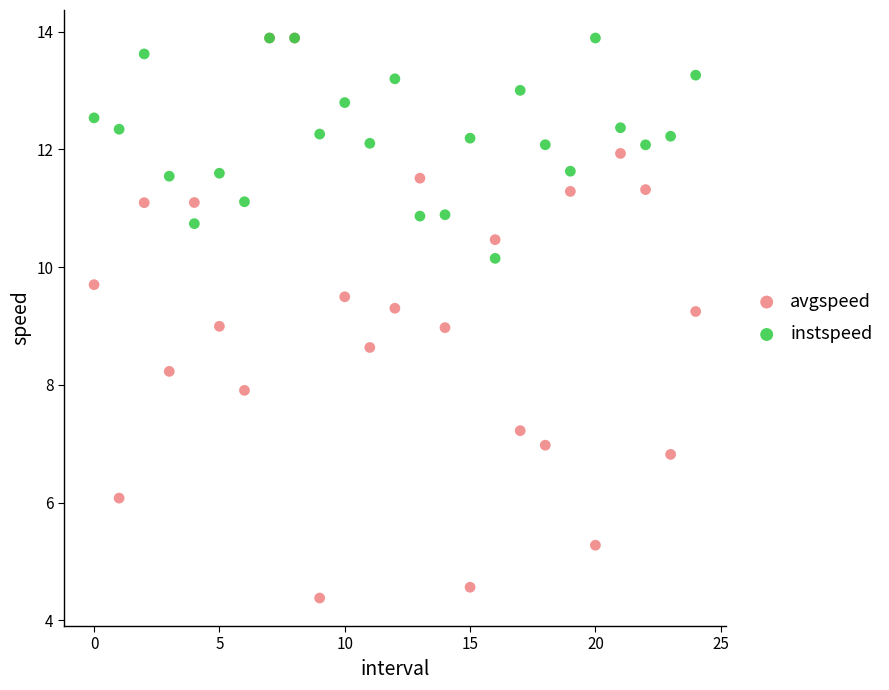

What are all the series names shown in the legend?

avgspeed, instspeed